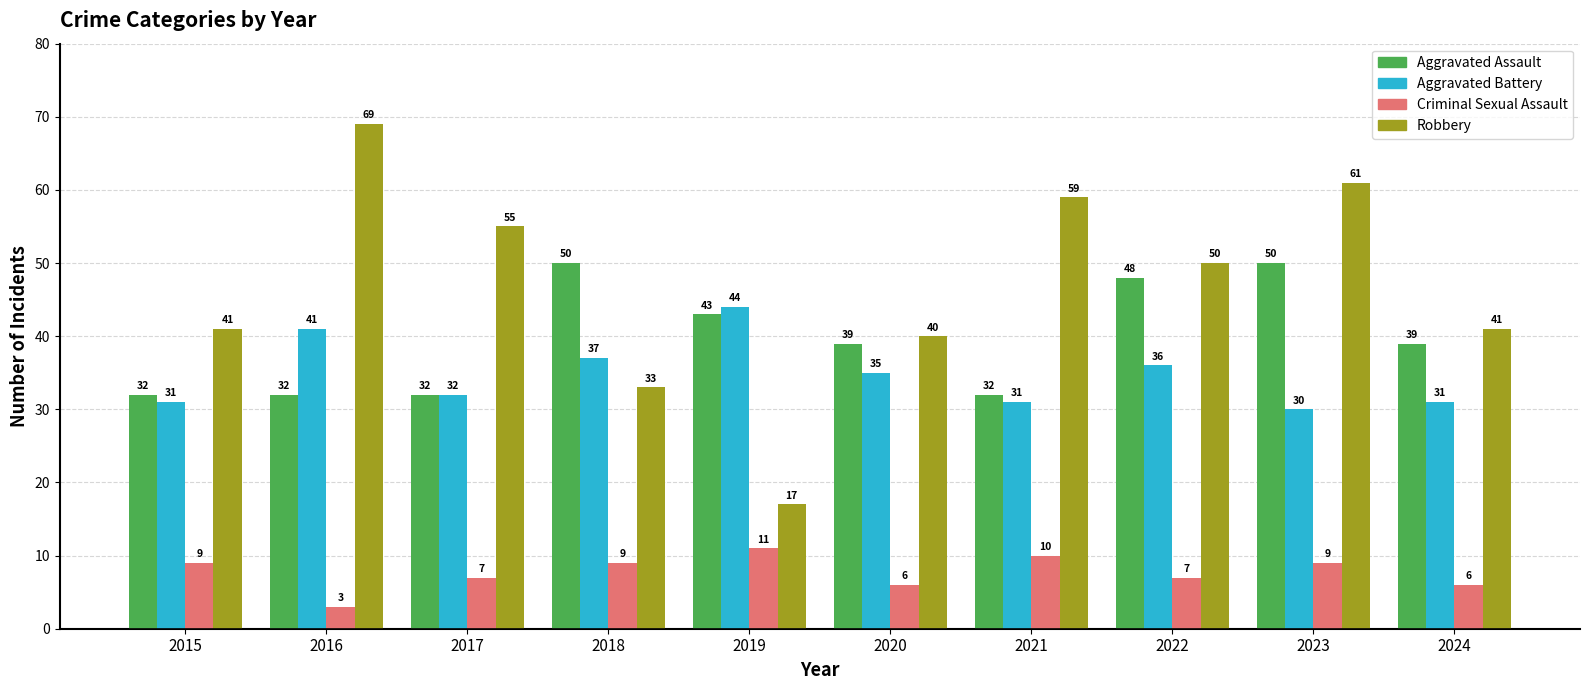

What is the highest value of the Aggravated Battery series?

44